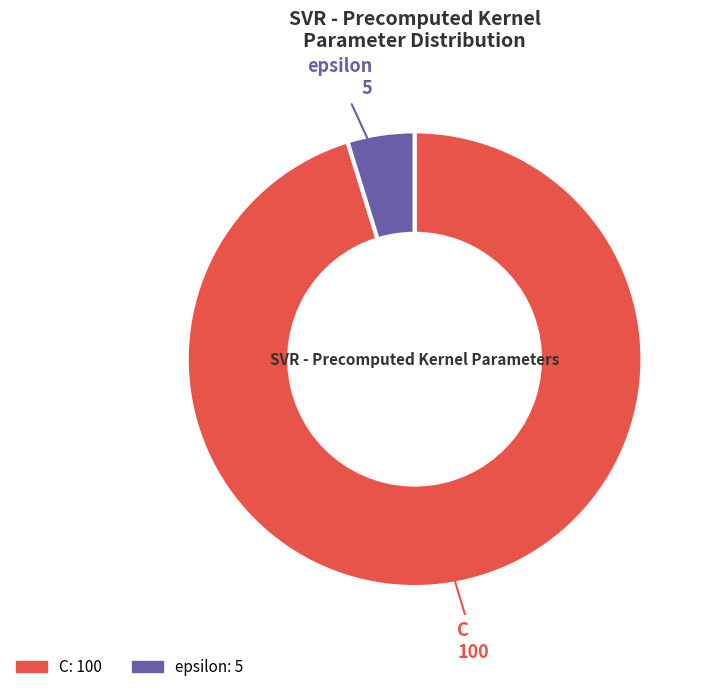

Between epsilon and C, which is larger?

C